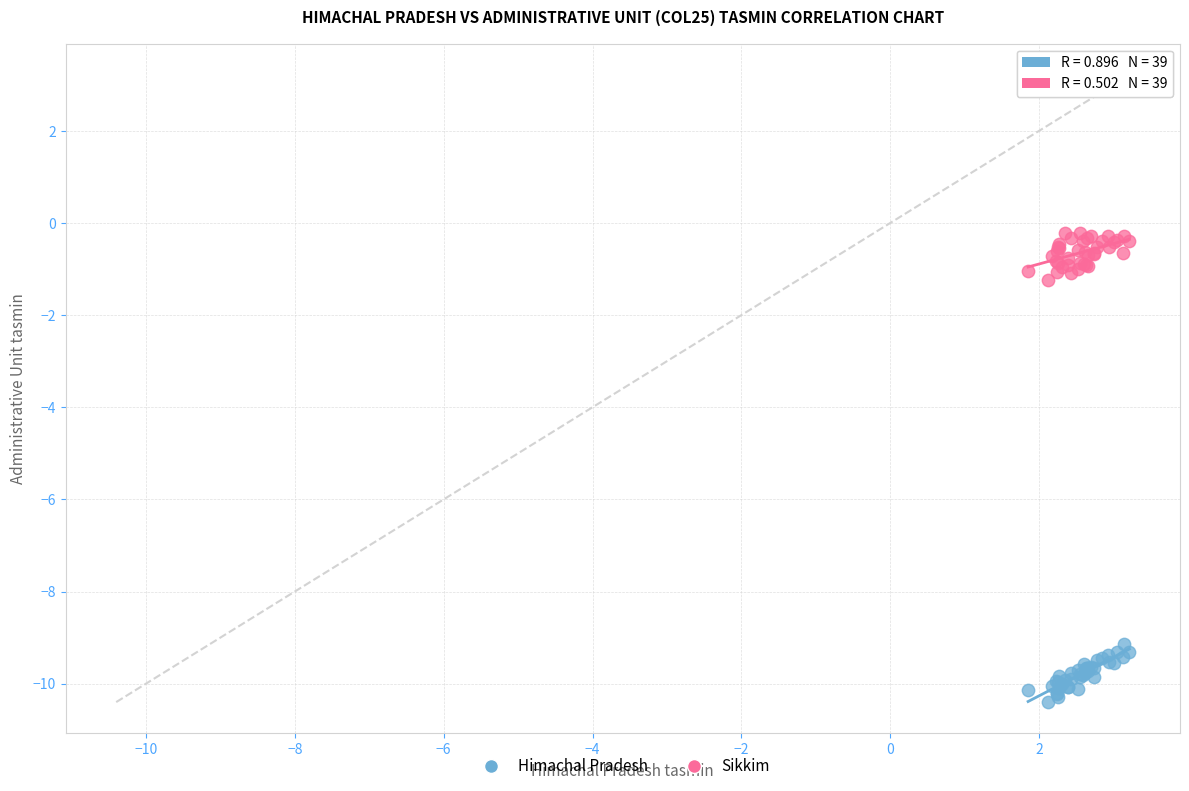

Which series reaches the minimum Y coordinate?

Himachal Pradesh